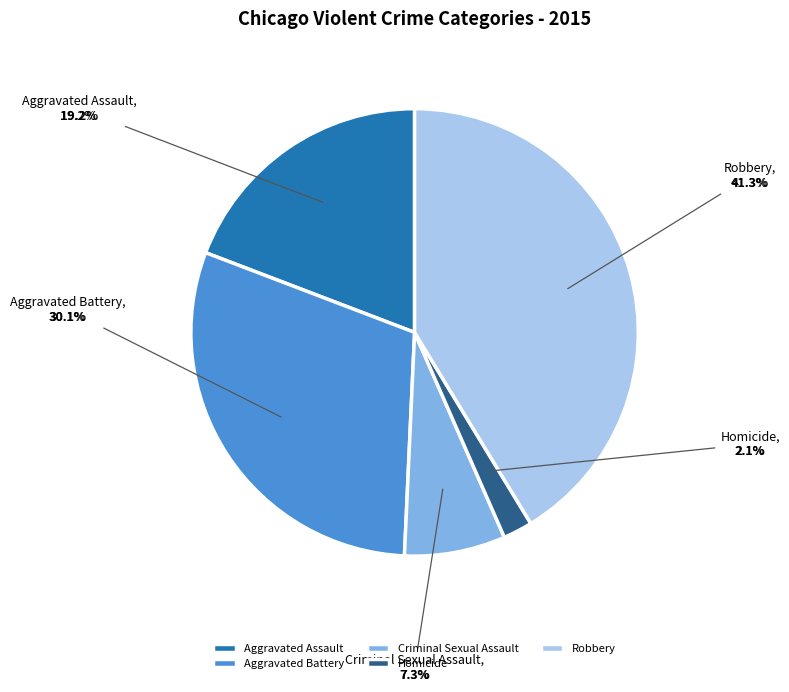

Does Criminal Sexual Assault represent more than half of the total?

No